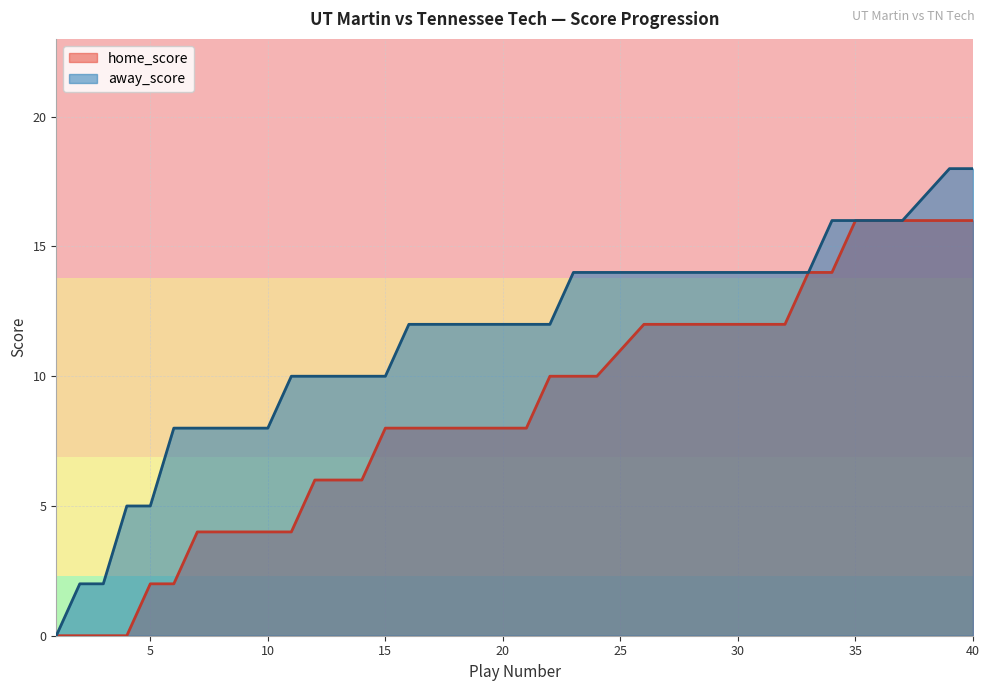

What is the difference between the maximum and minimum values in the away_score series?

18